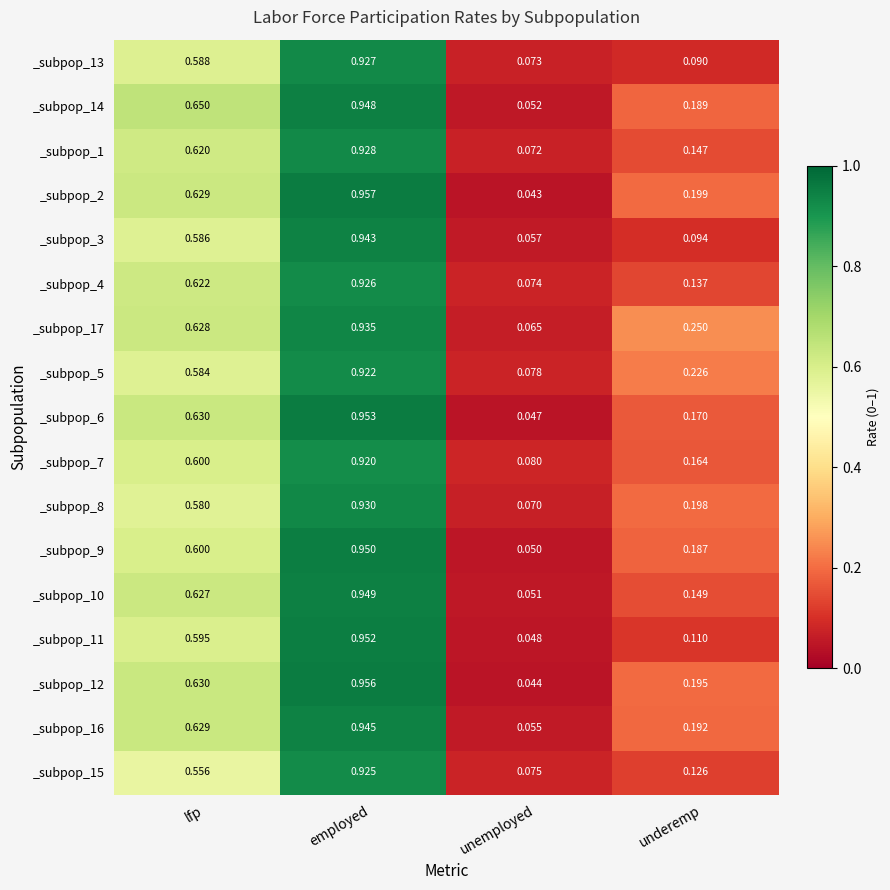

At which label does _subpop_4 reach its peak?

employed